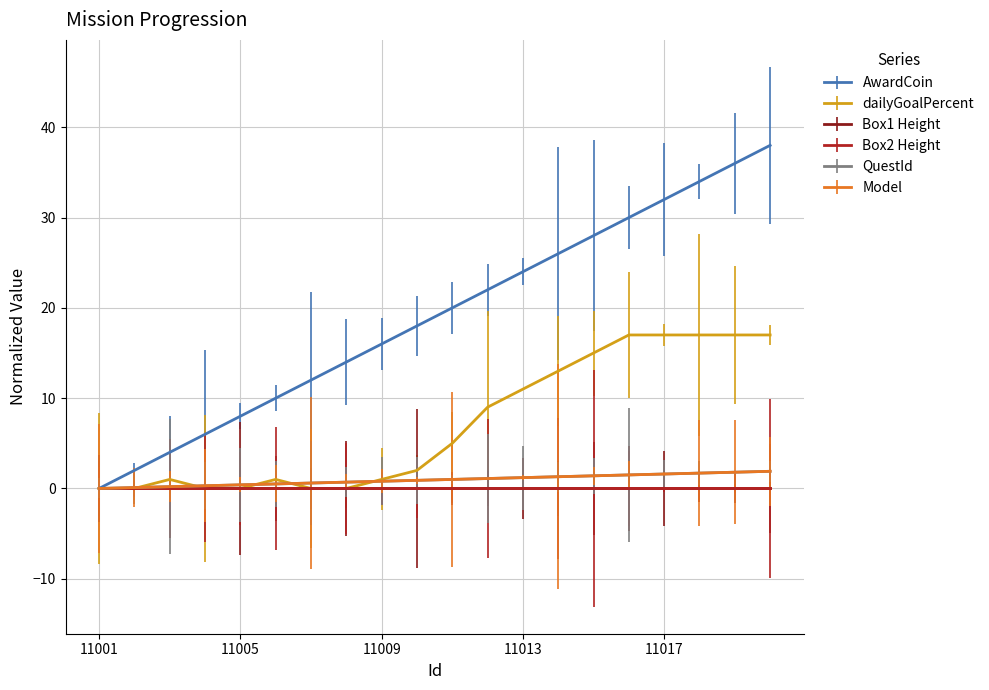

At which category is the sum across all series the highest?

11020